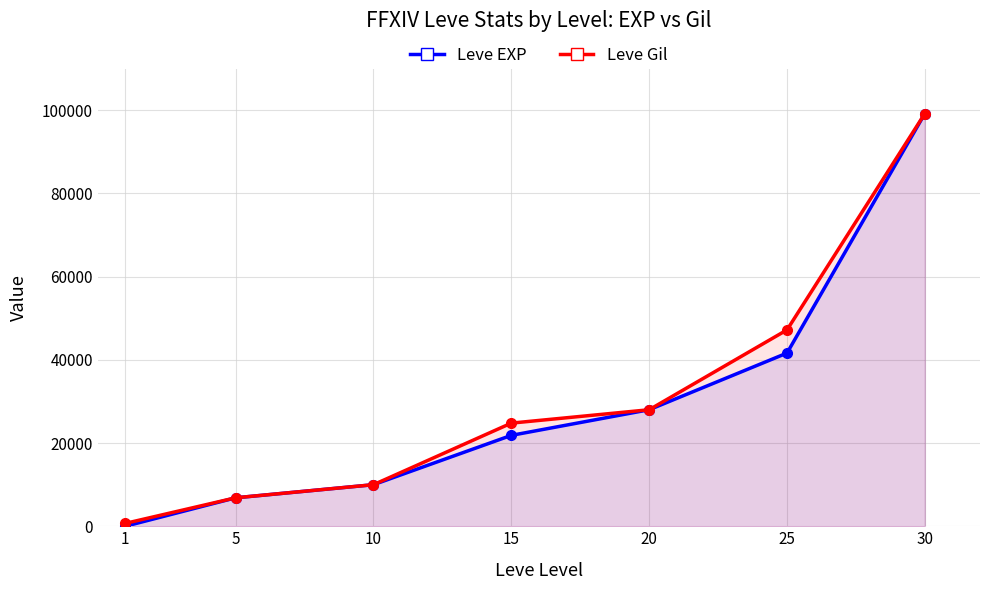

What is the difference between the second highest and minimum values in the Leve EXP series?

41629